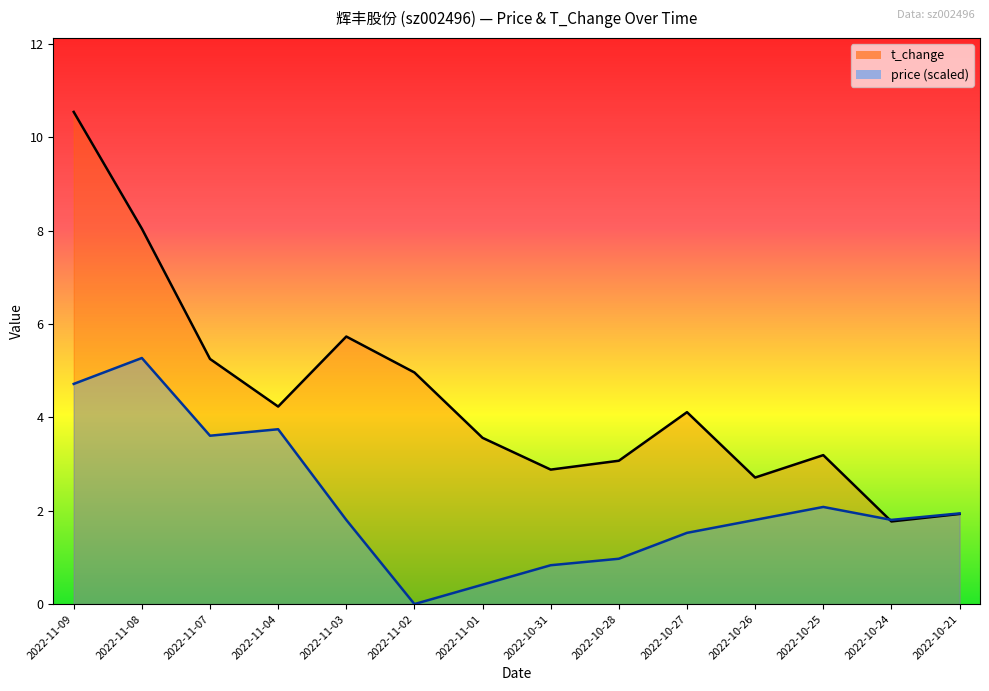

True or false: price and t_change intersect in this chart.

True